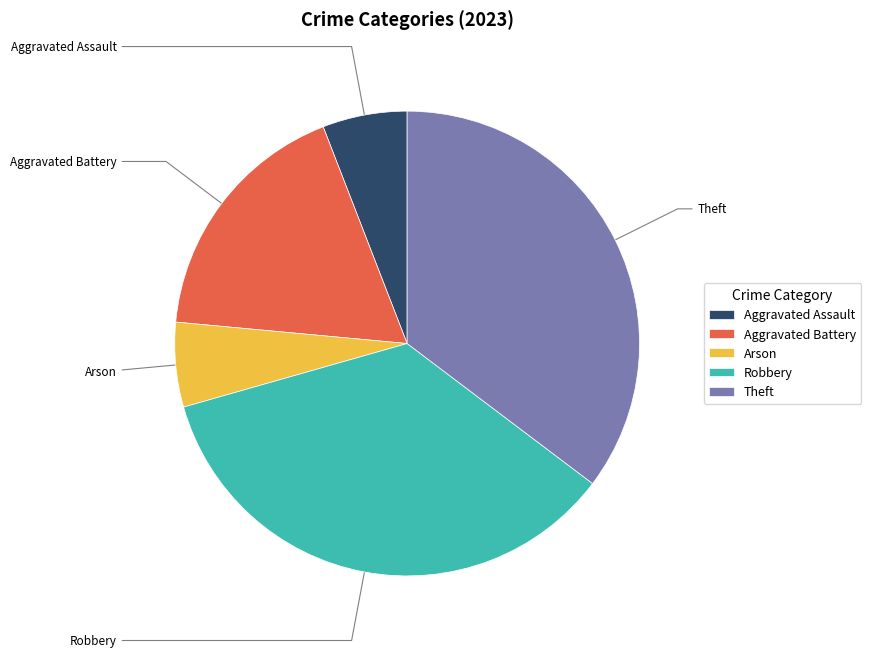

To the nearest percent, what is the combined percentage of Aggravated Assault and Arson?

12%